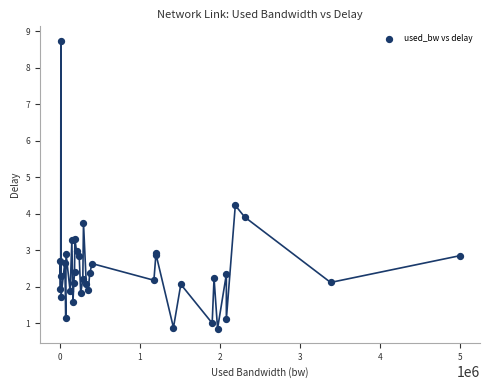

What Y value in the scatter plot is closest to 4?

3.9